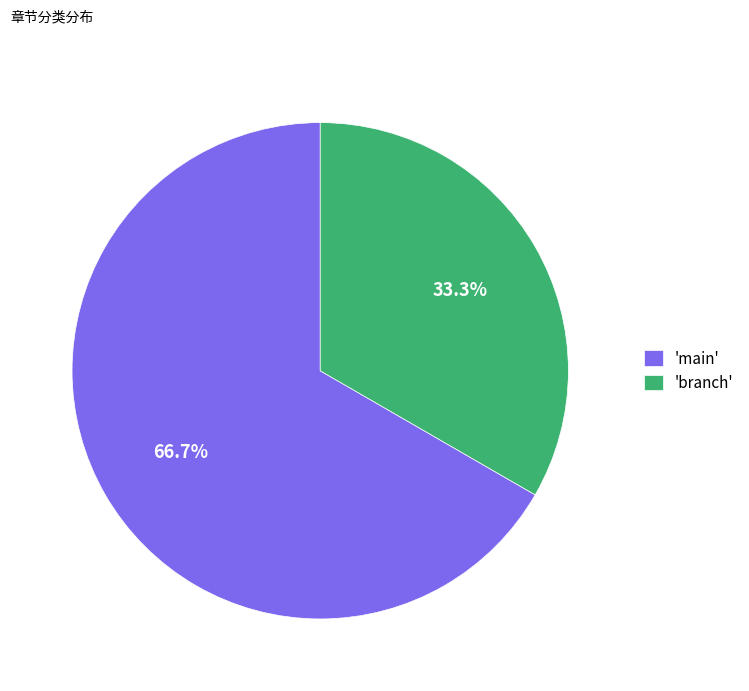

Which category accounts for the majority?

'main'